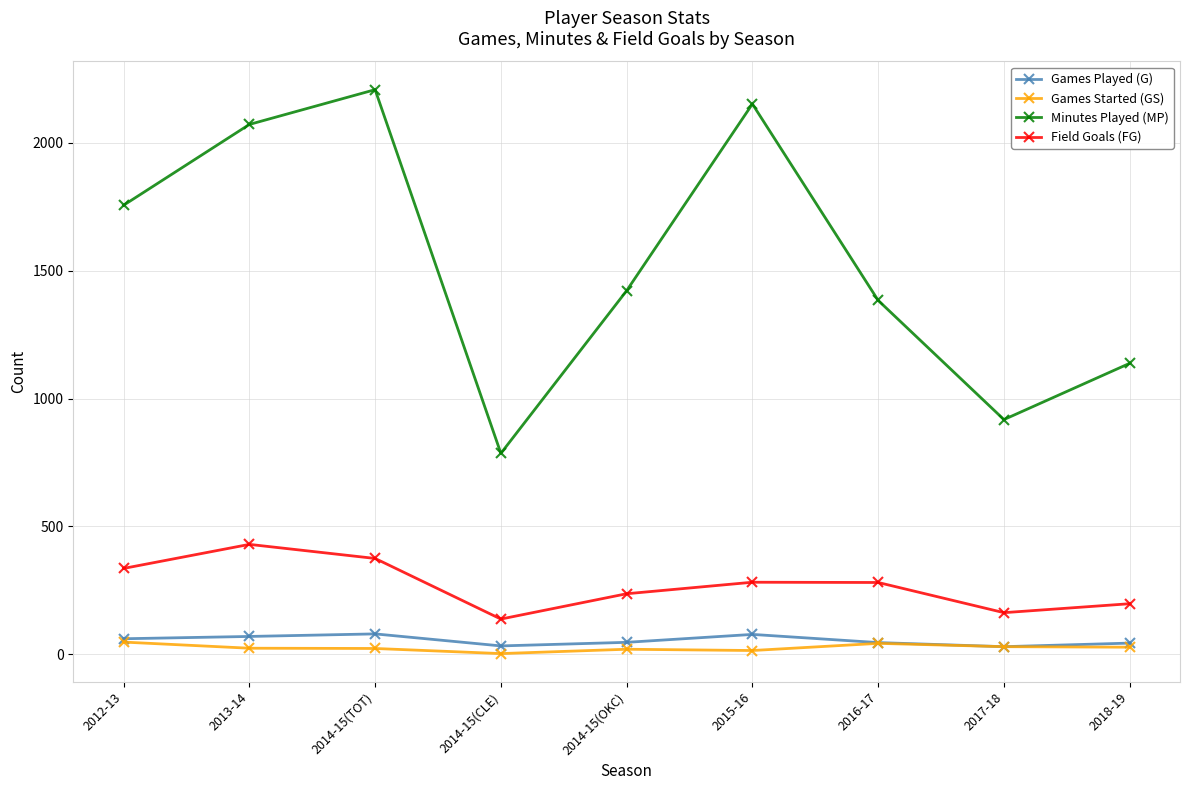

Where does the Games Played (G) series first go above 47?

2012-13